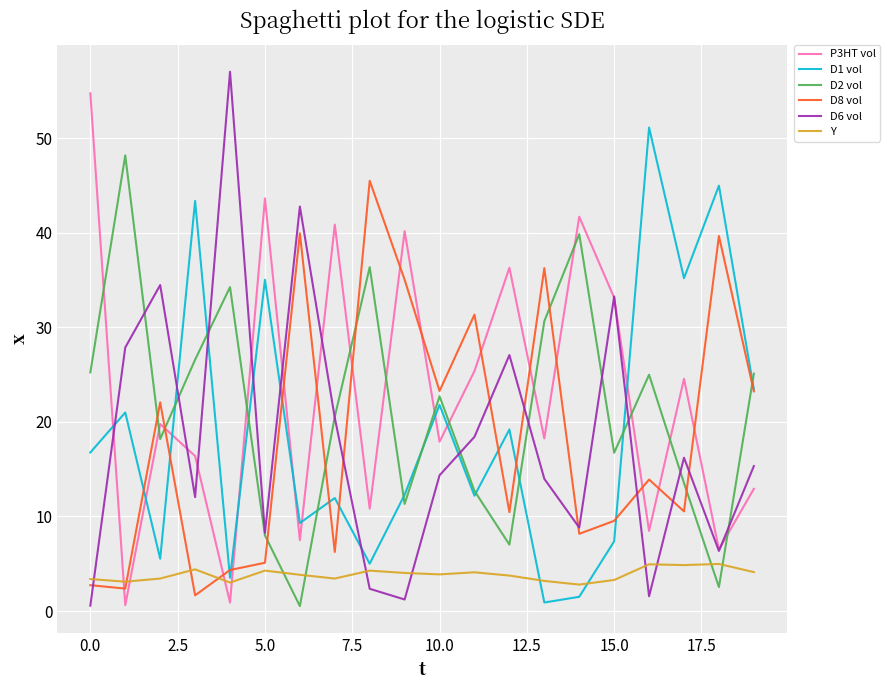

List the series in order of their peak value, highest first.

D6 vol, P3HT vol, D1 vol, D2 vol, D8 vol, Y